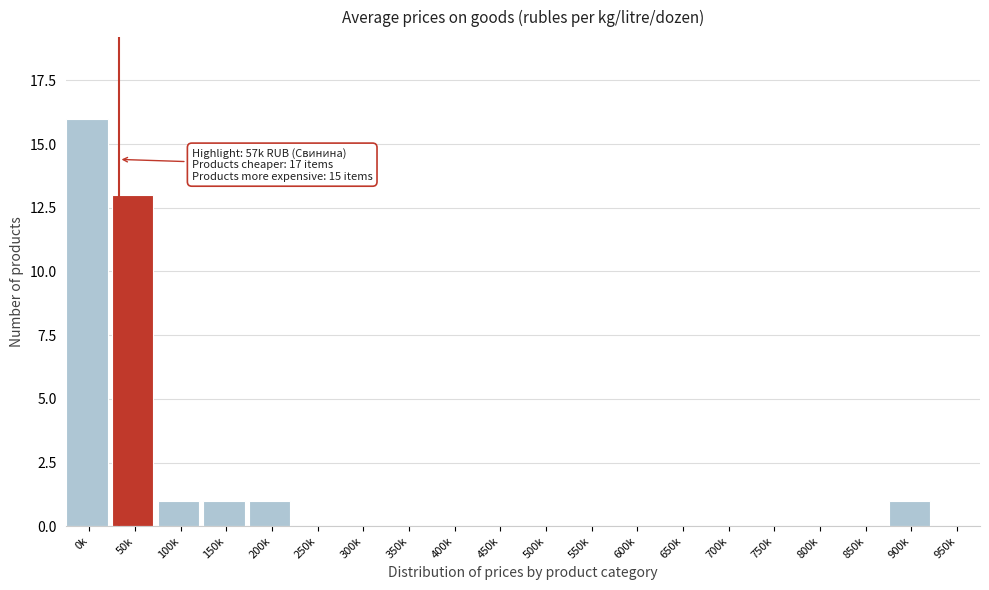

Reading right to left, list all the values displayed in this chart.

950k=0	900k=1	850k=0	800k=0	750k=0	700k=0	650k=0	600k=0	550k=0	500k=0	450k=0	400k=0	350k=0	300k=0	250k=0	200k=1	150k=1	100k=1	50k=13	0k=16